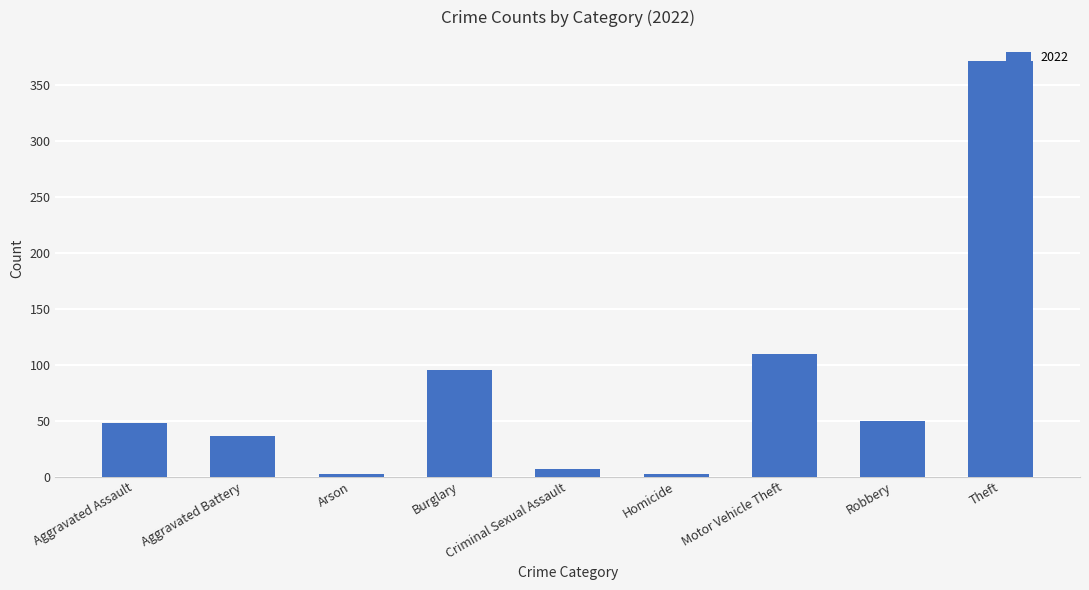

What is the average value?

80